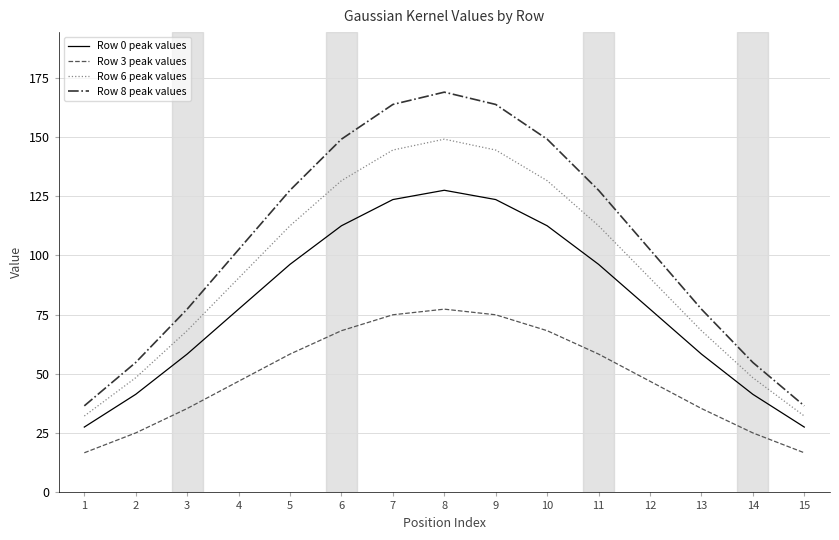

What is the lowest value of the Row 3 peak values series?

16.7